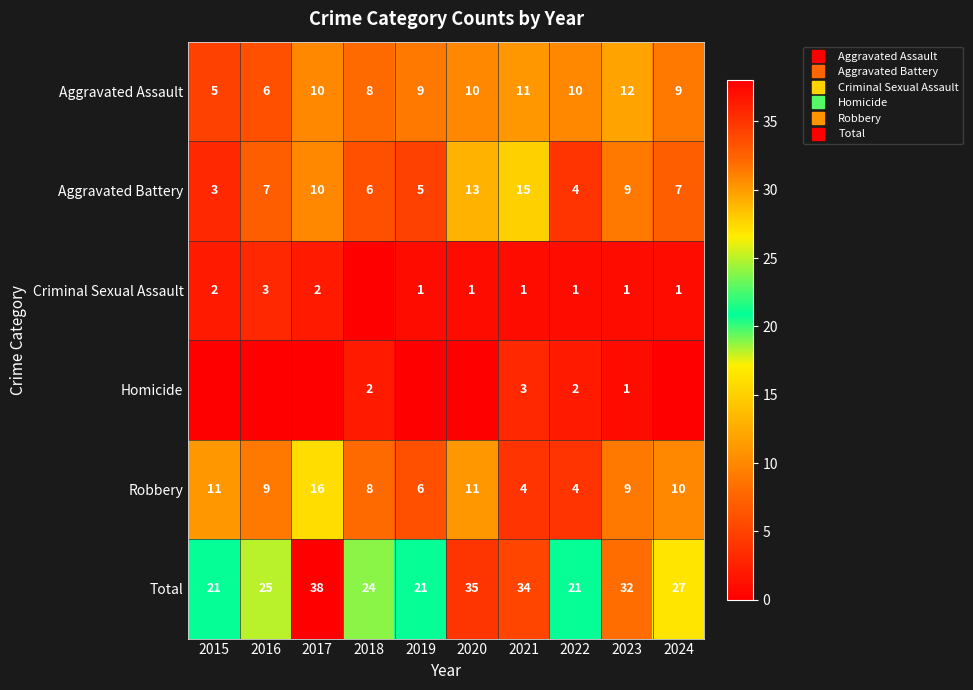

List the labels in order of Homicide value, smallest first.

2015, 2016, 2017, 2019, 2020, 2024, 2023, 2018, 2022, 2021